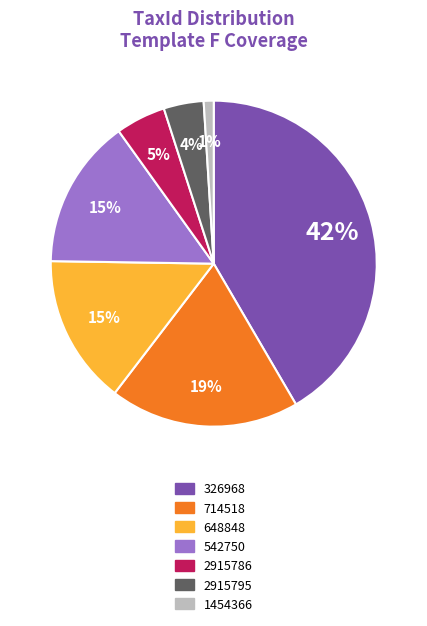

True or false: 1454366 accounts for 11% of the total.

False